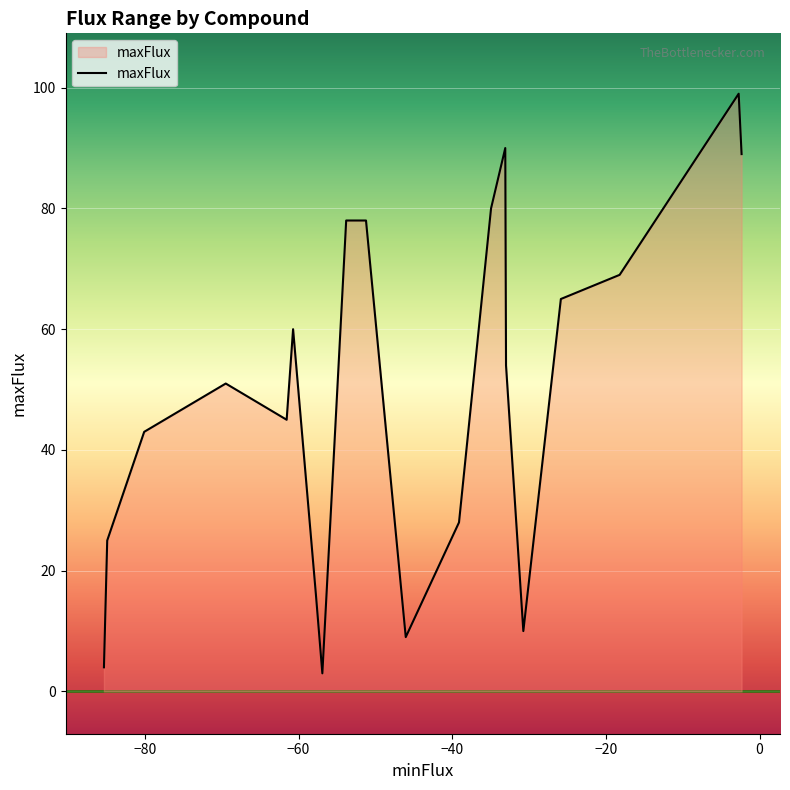

What is the difference between the maximum and minimum values?

96